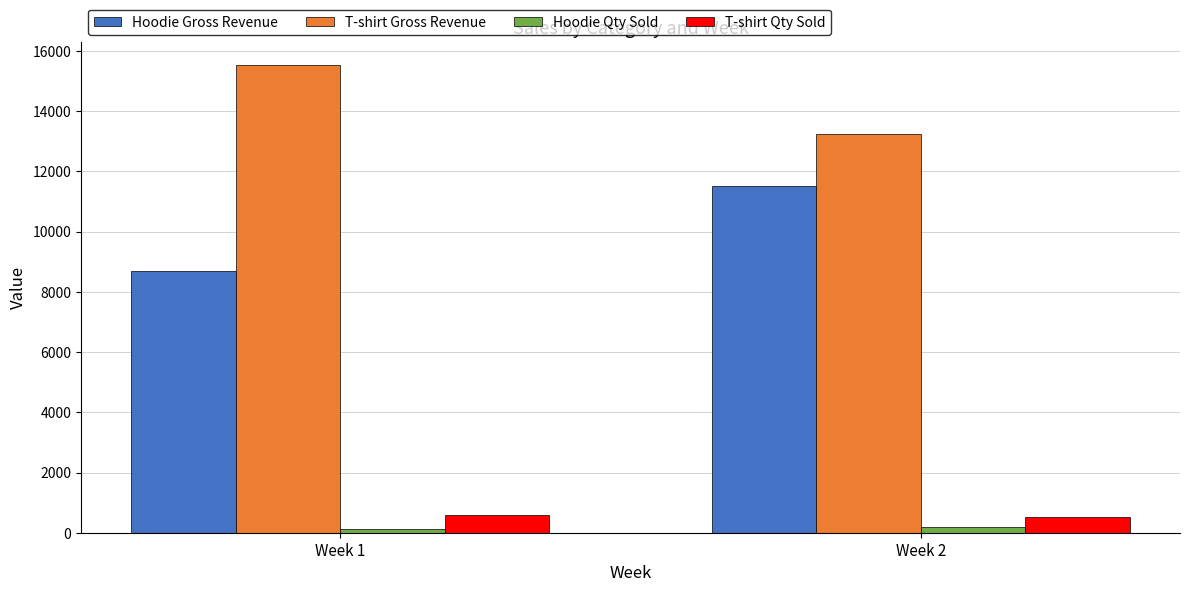

What is the difference between the maximum and minimum values in the Hoodie Gross Revenue series?

2830